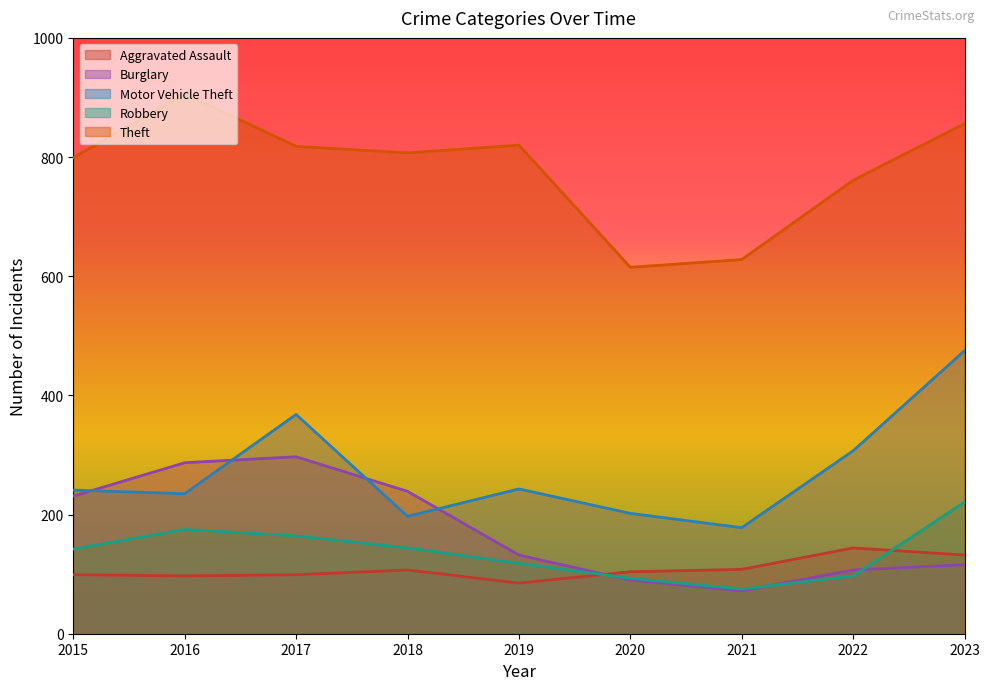

How many times do Motor Vehicle Theft and Burglary cross each other?

4